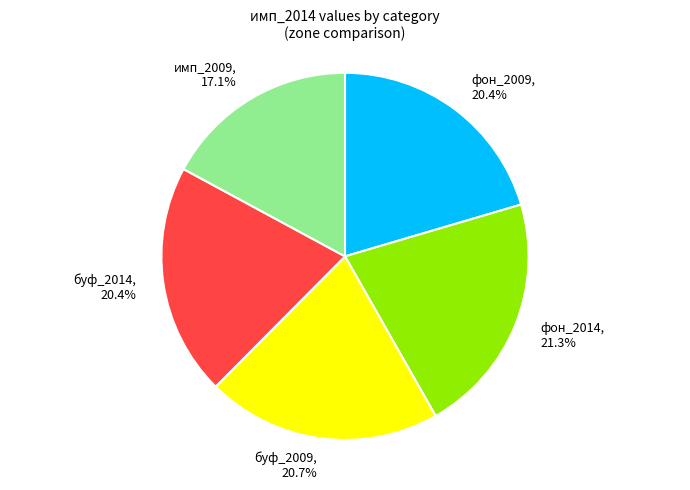

What percentage is the фон_2014 slice, to the nearest percent?

21%